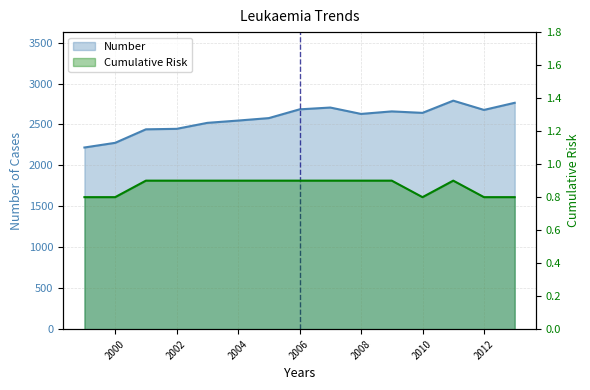

Rank the categories by Cumulative Risk value from lowest to highest.

1999, 2000, 2010, 2012, 2013, 2001, 2002, 2003, 2004, 2005, 2006, 2007, 2008, 2009, 2011